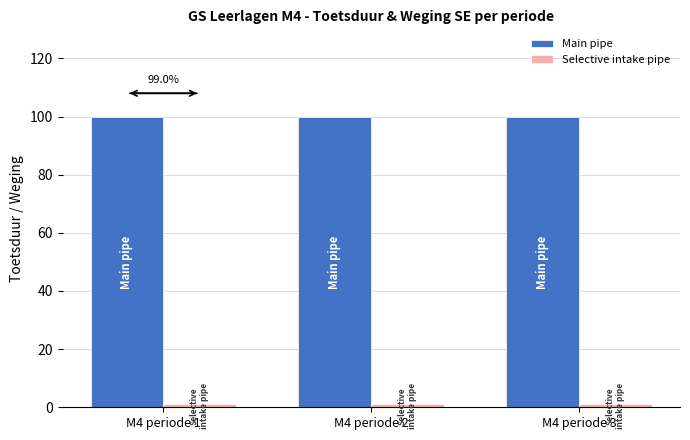

What is the minimum value for Main pipe?

100